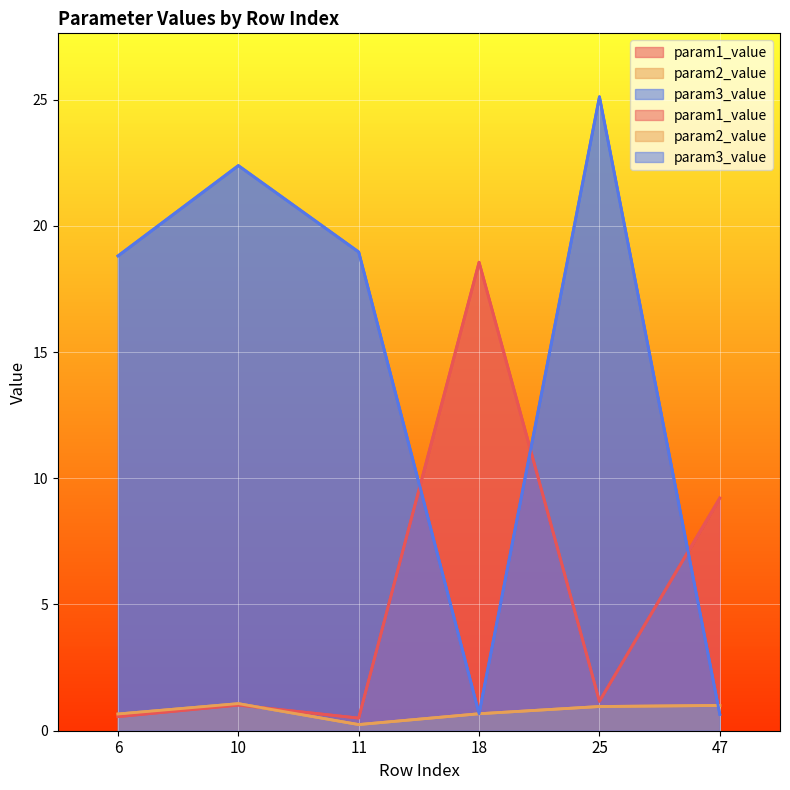

Reading right to left, list all the values displayed in this chart.

param1_value: 9.2	1.2	18.6	0.5	1.0	0.6
param2_value: 1.0	1.0	0.7	0.2	1.1	0.7
param3_value: 0.6	25.1	0.7	19.0	22.4	18.8